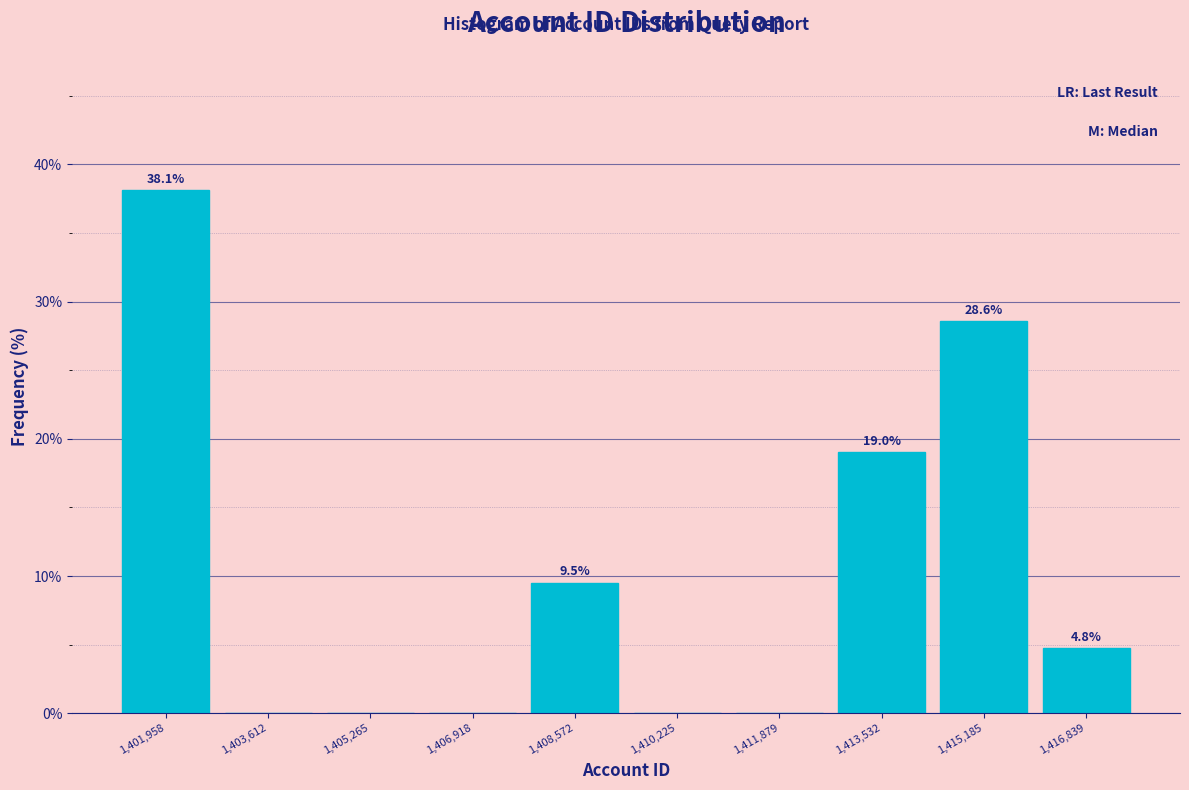

Which range on the x-axis has the tallest bar?

1401200 to 1402800